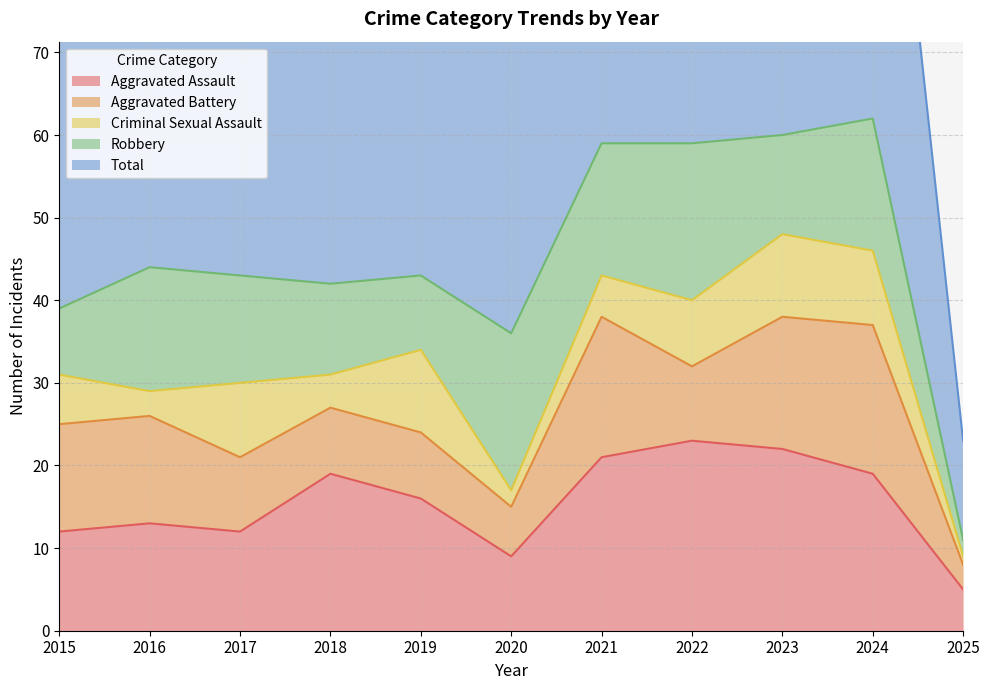

What is the difference between the highest and lowest values at 2022?

52